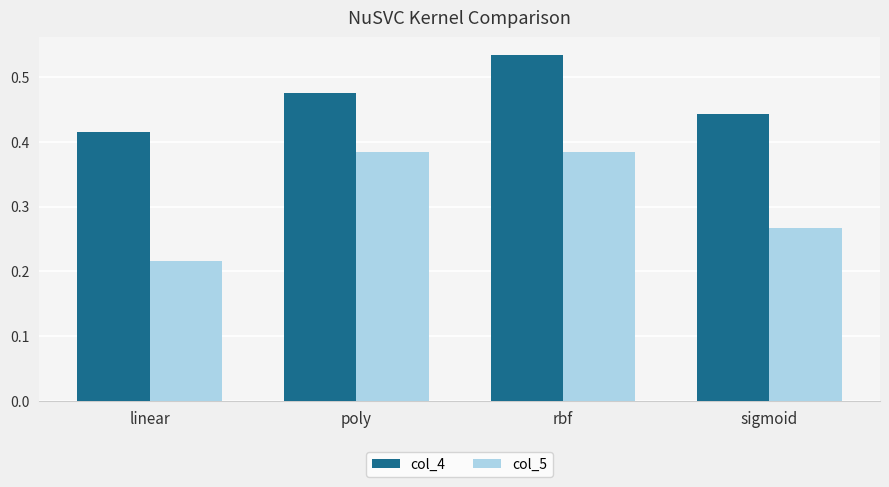

At which category does the chart reach its minimum across all series?

linear